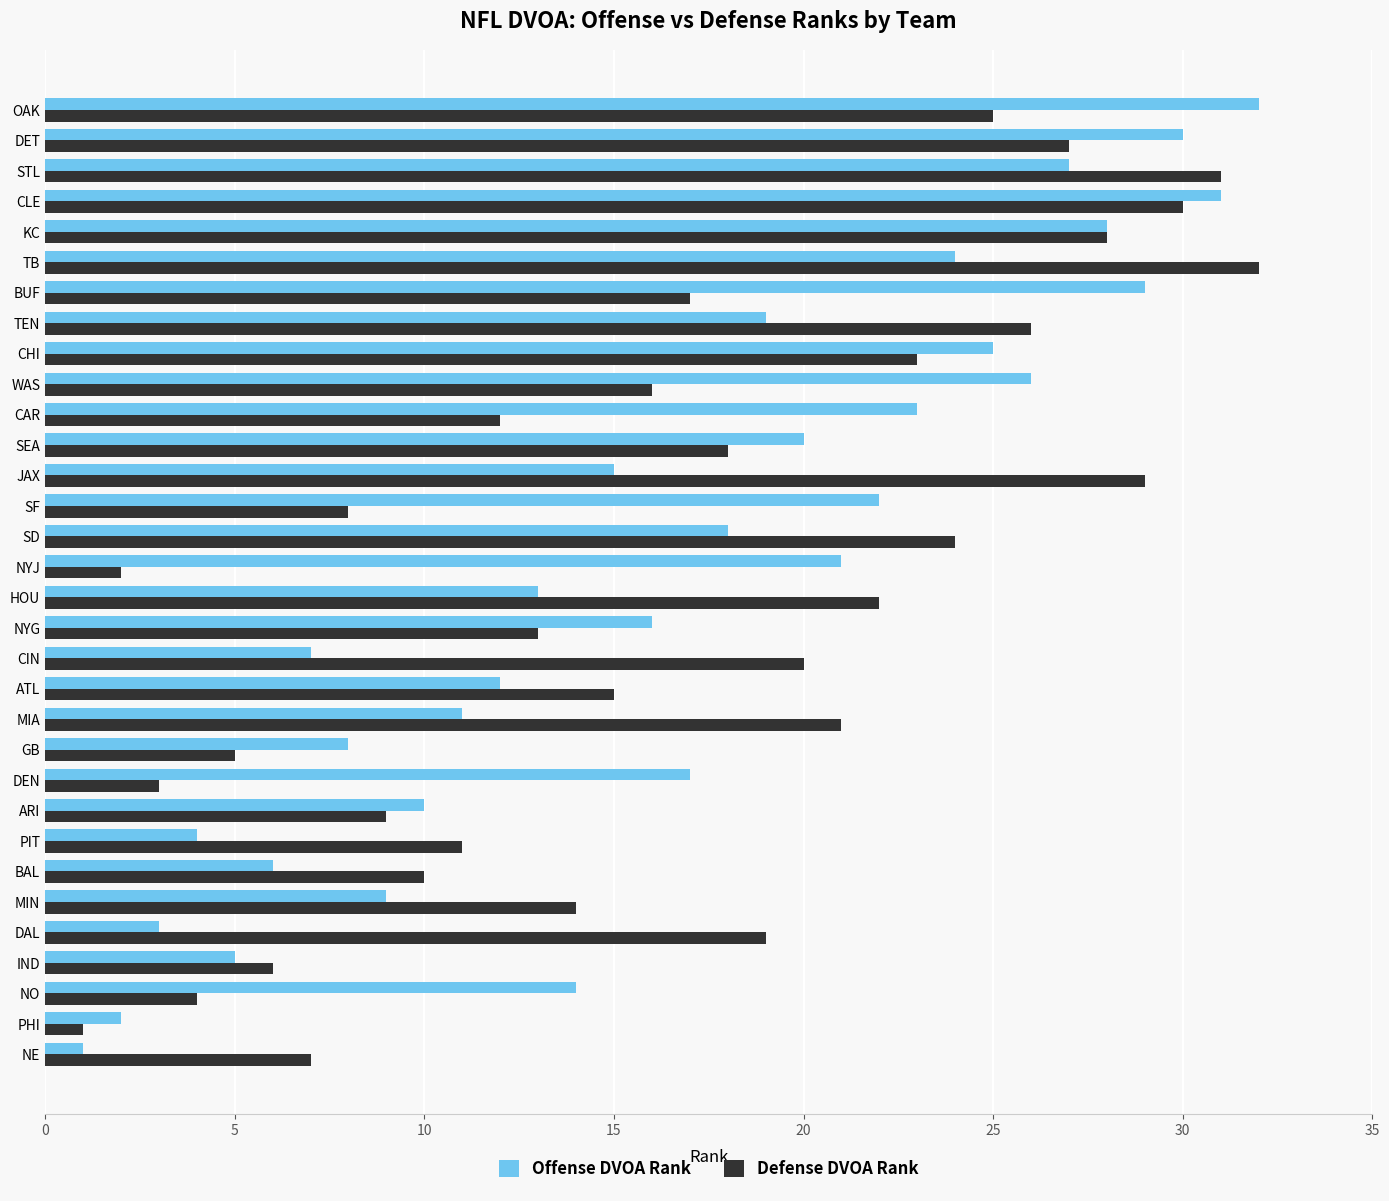

The Offense DVOA Rank series shows 7 at PIT. True or false?

False